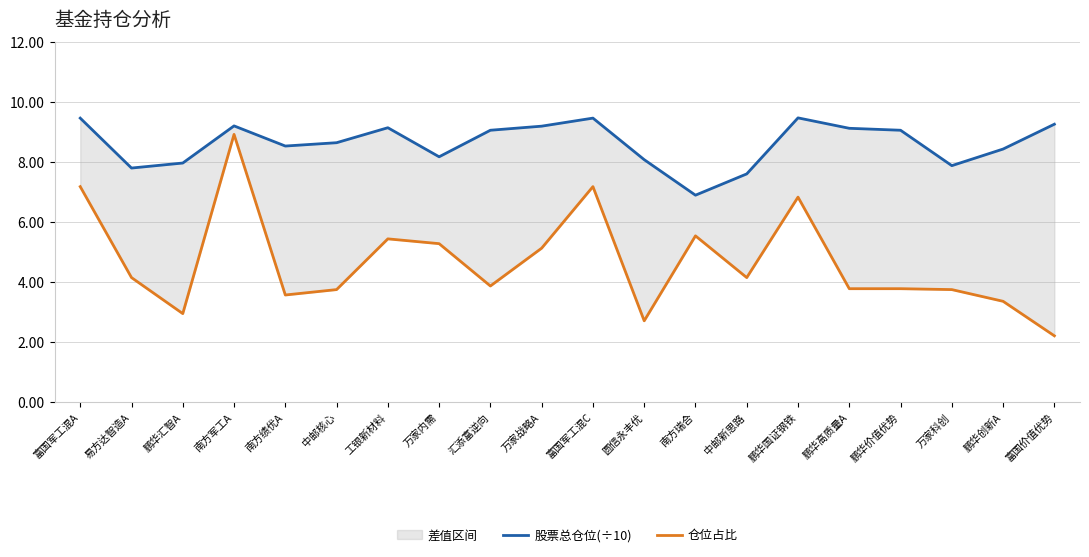

What is the difference between the highest and lowest values at 中邮核心?

4.9